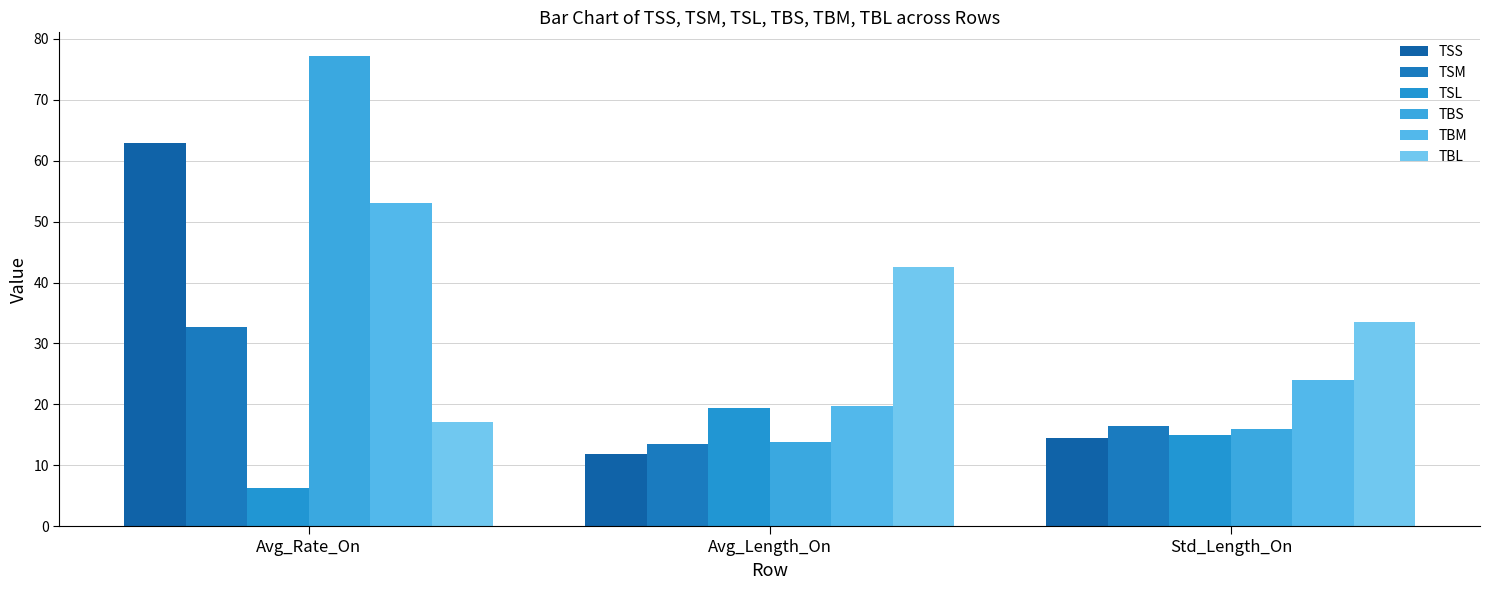

At which label does TBS reach its peak?

Avg_Rate_On